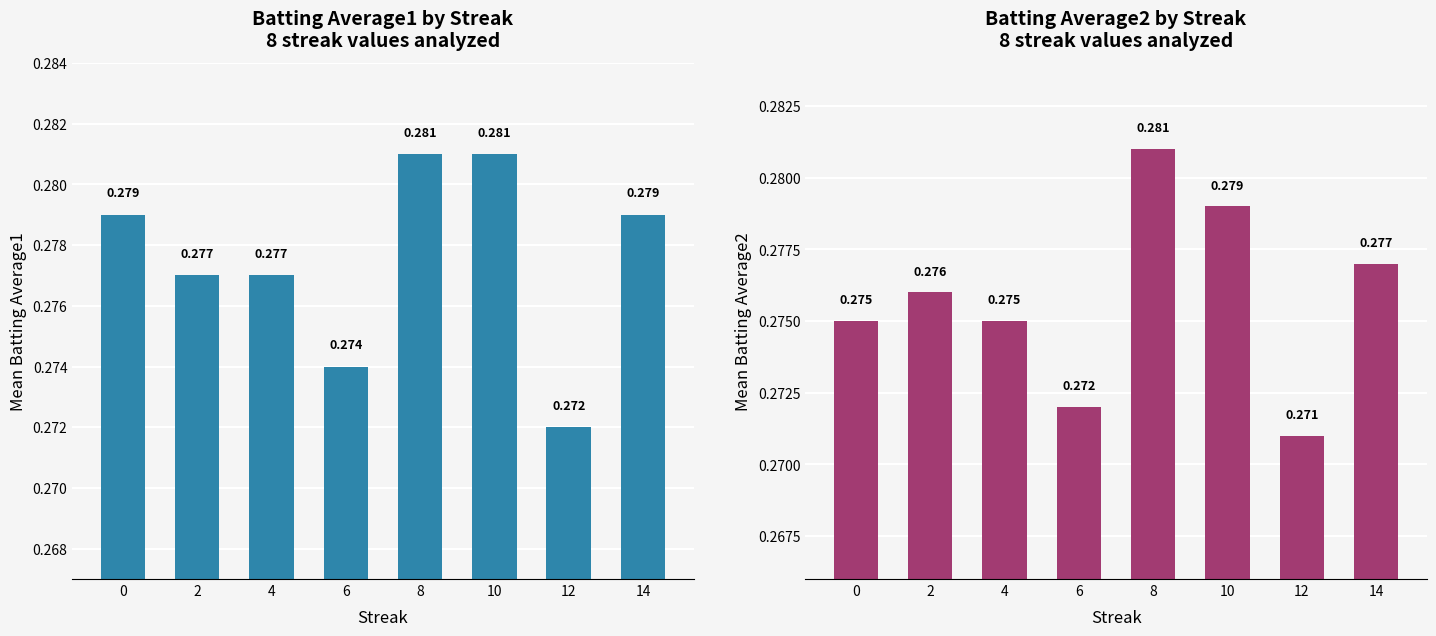

At which category is the sum across all series the highest?

8